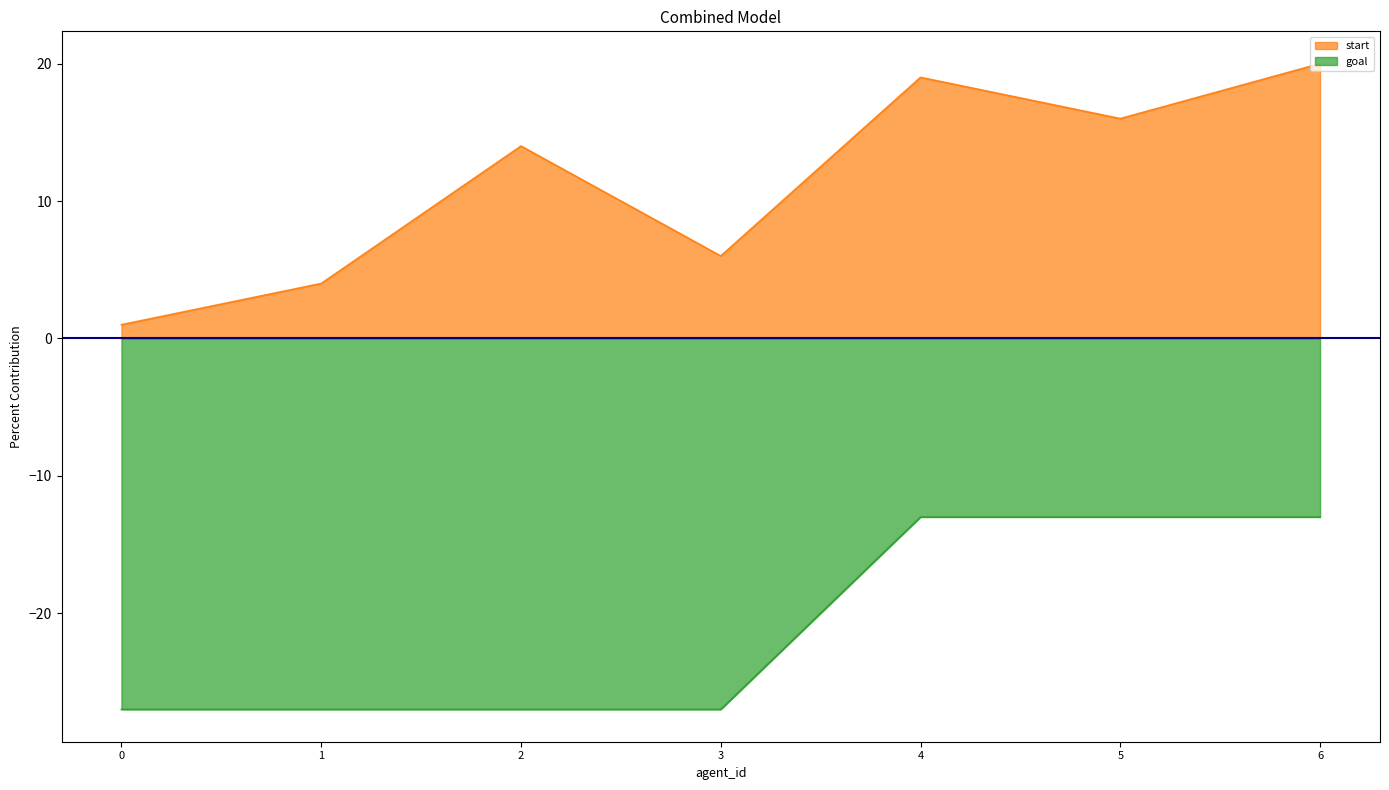

What are all the series names shown in the legend?

start, goal